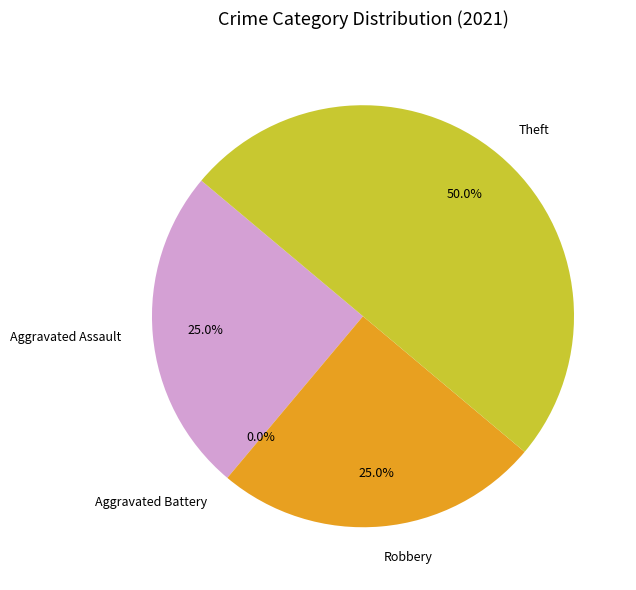

Which category has the smallest portion of the pie?

Aggravated Battery